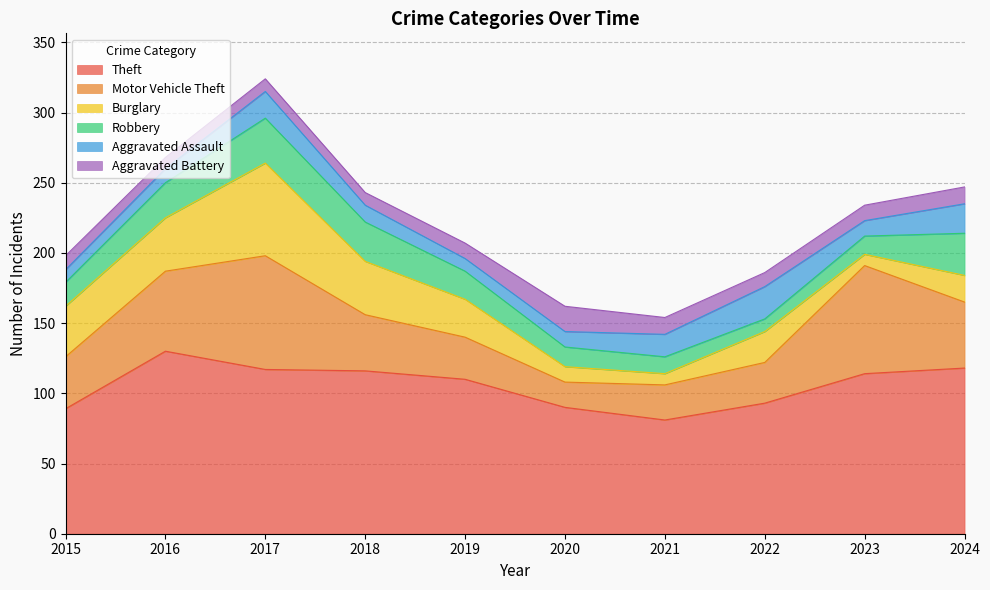

The Aggravated Assault series shows 13 at 2024. True or false?

False